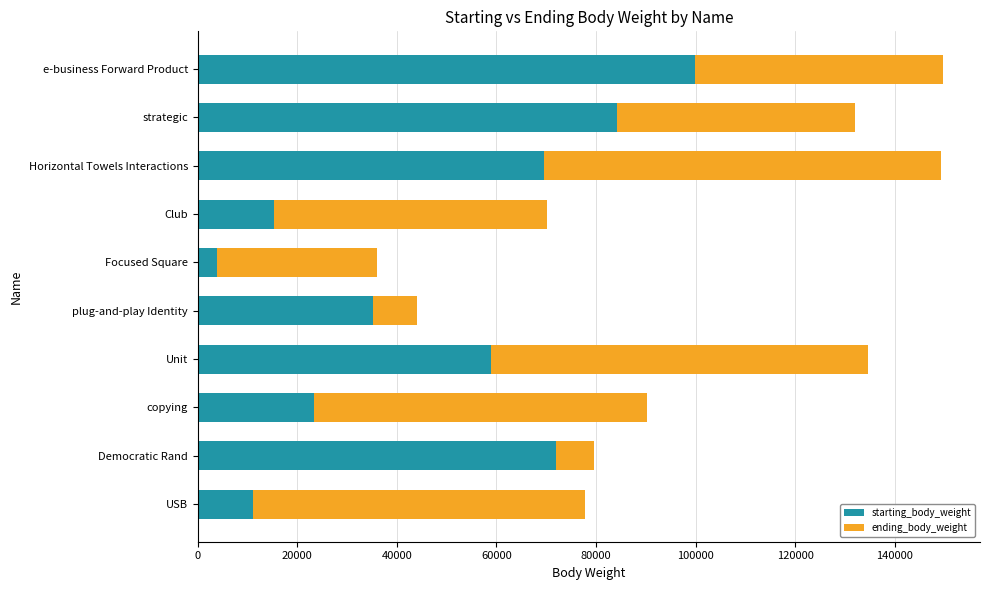

True or false: starting_body_weight has a value of 15262 at Club.

True